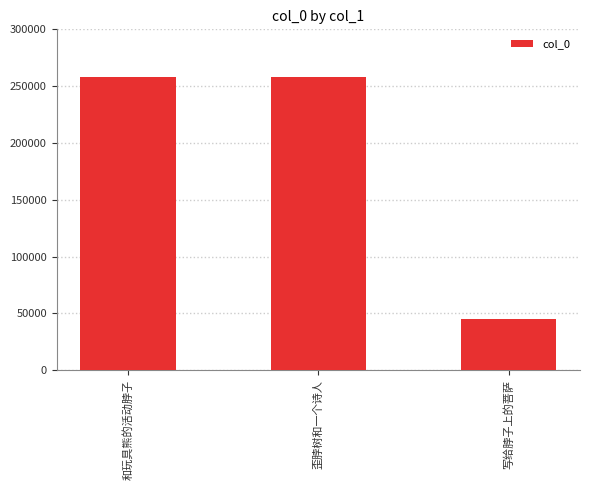

The chart shows a value of 257695 at 和玩具熊的活动脖子. True or false?

True